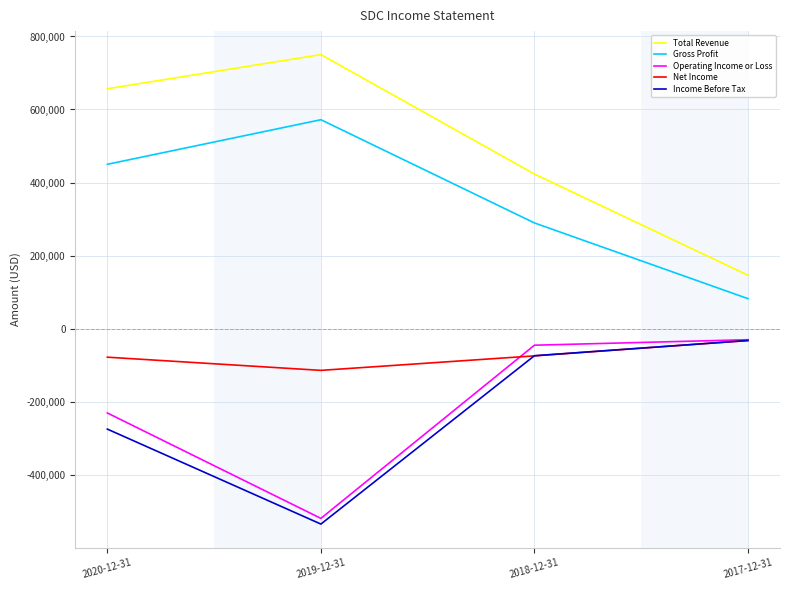

At which label is Gross Profit closest to 326950?

2018-12-31